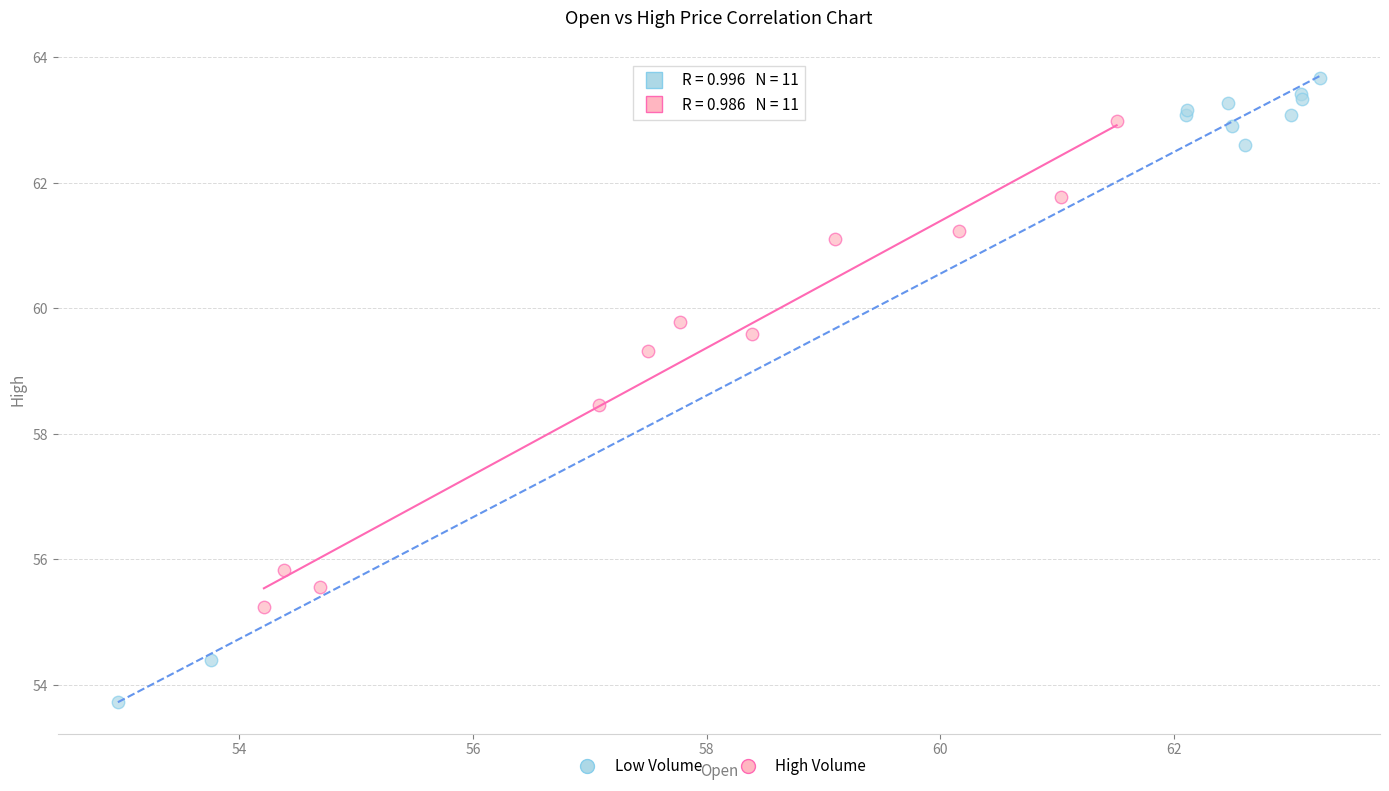

What are all the series names shown in the legend?

Low Volume, High Volume